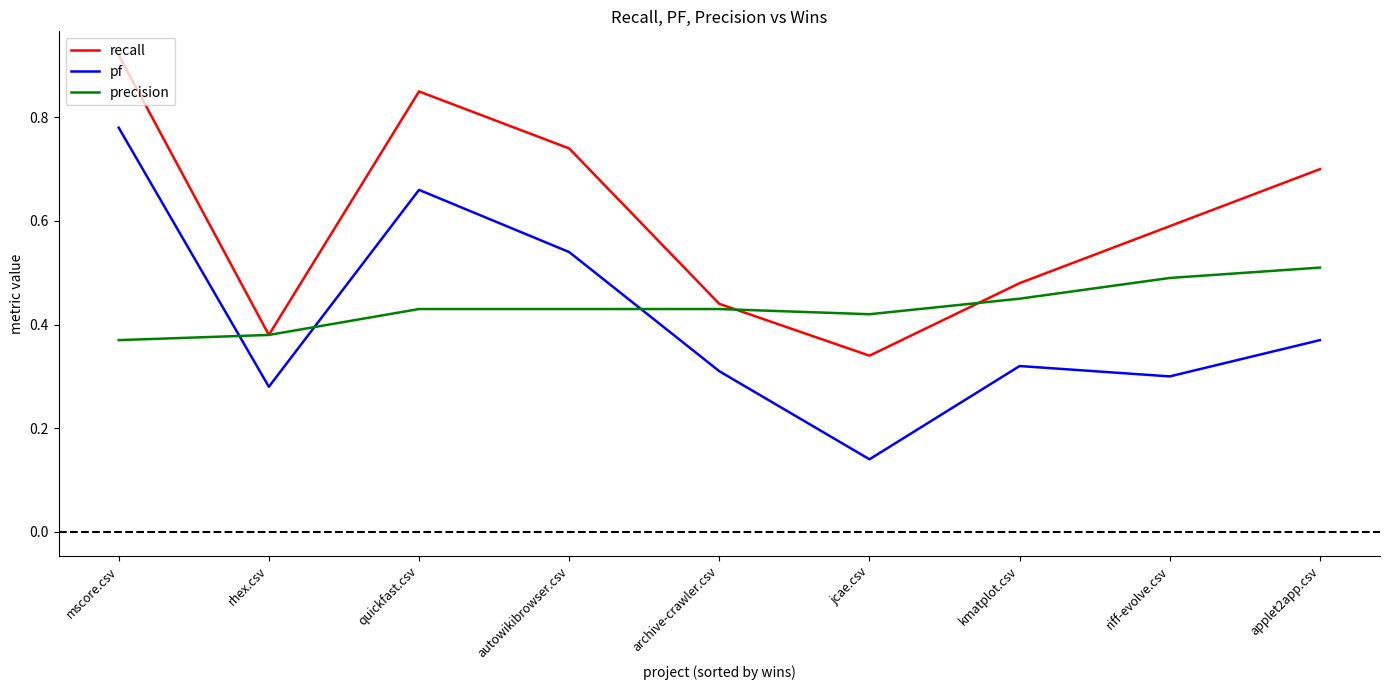

Which category has the highest value across all series?

mscore.csv